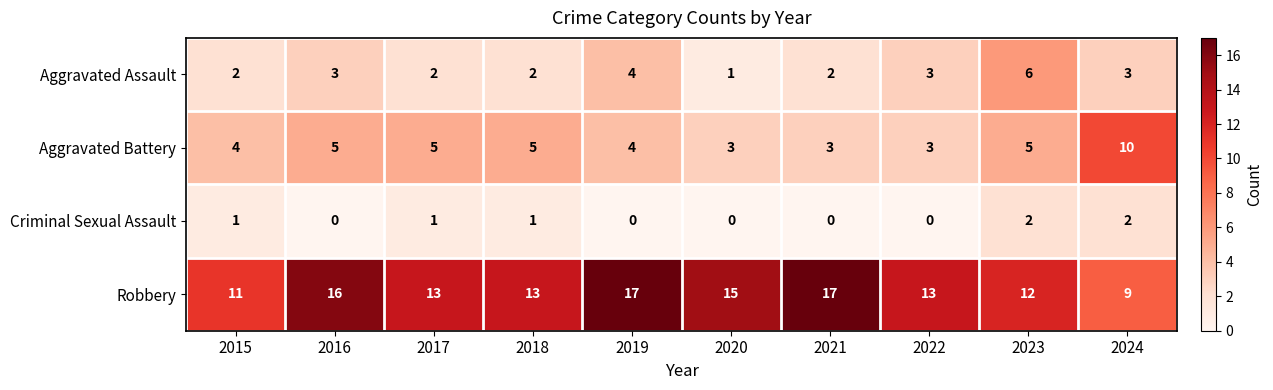

Count the Aggravated Battery values in the range 3 to 5.

9